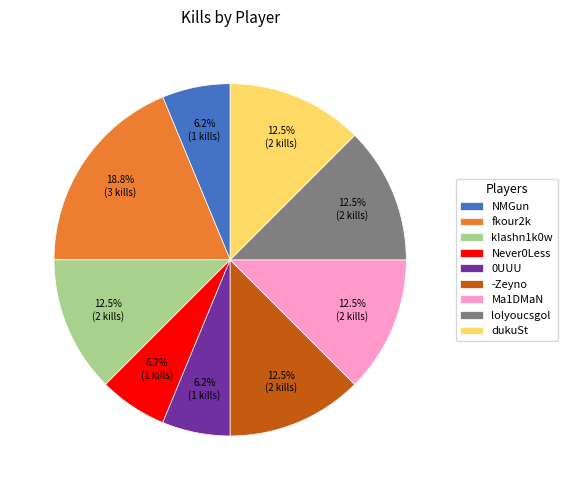

How many slices are in this pie chart?

9